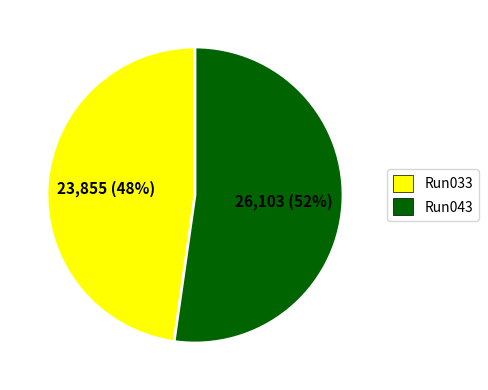

Which category has the biggest portion of the pie?

Run043